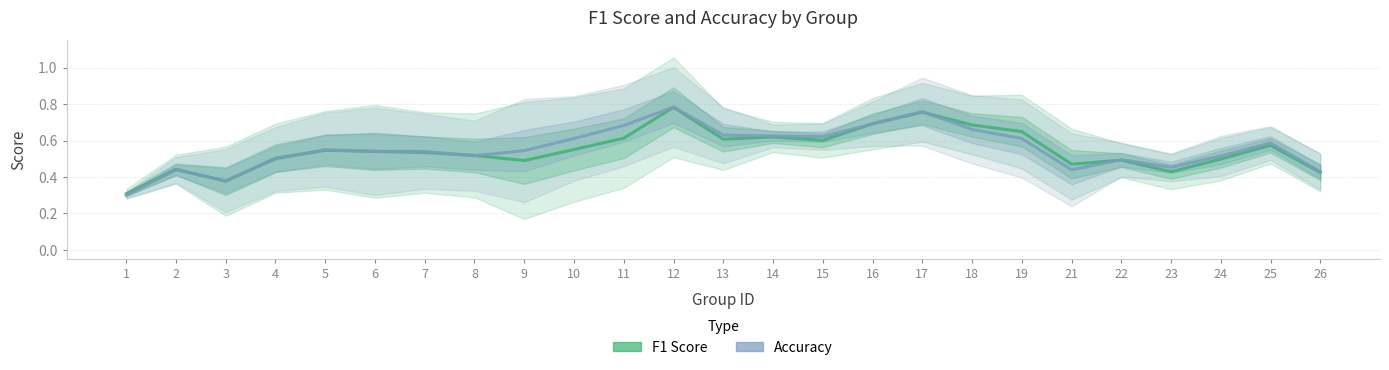

What is the average value of the f1 series?

0.5